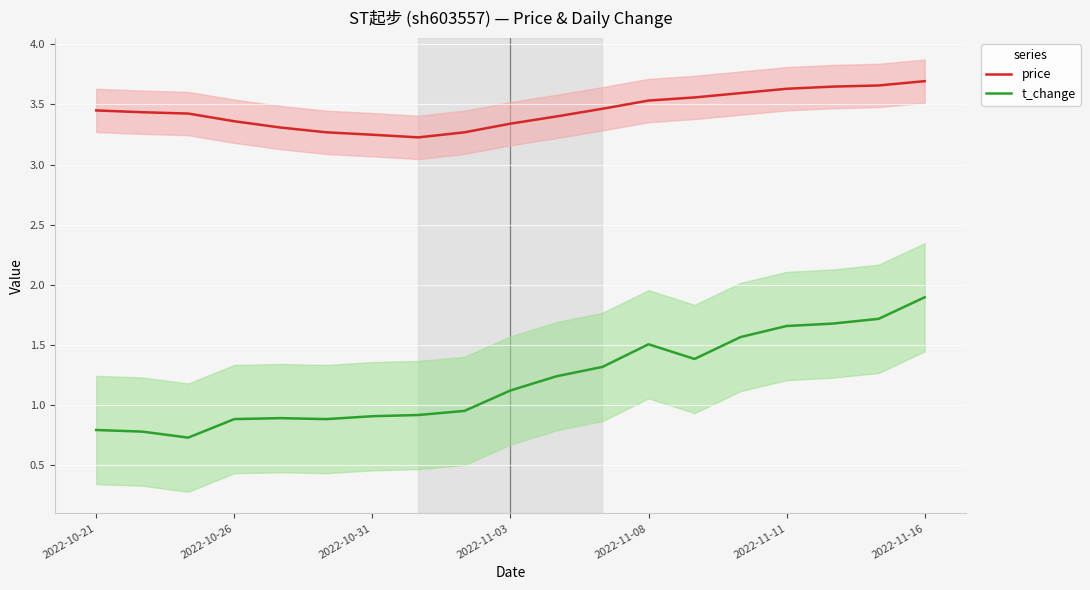

What position from the right is 8?

11